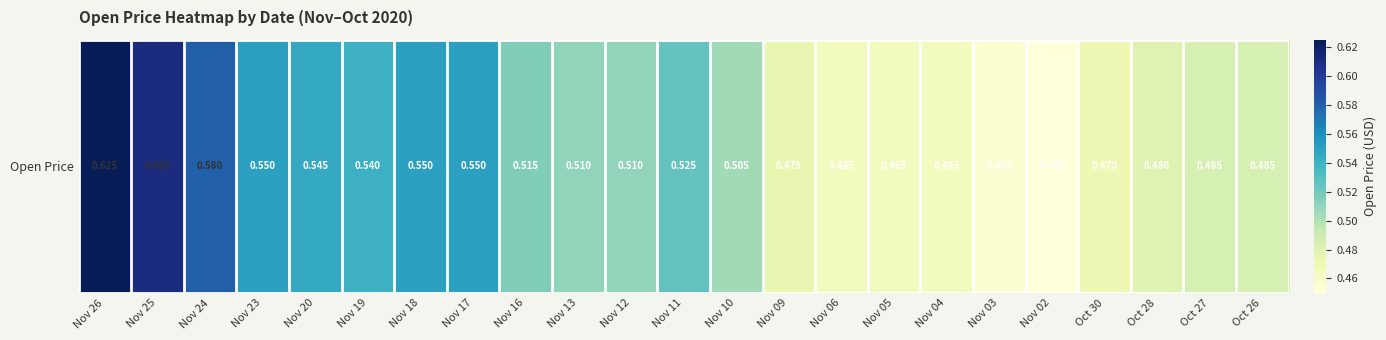

Reading right to left, what are all the values shown in this chart?

0.5	0.5	0.5	0.5	0.5	0.5	0.5	0.5	0.5	0.5	0.5	0.5	0.5	0.5	0.5	0.6	0.6	0.5	0.5	0.6	0.6	0.6	0.6